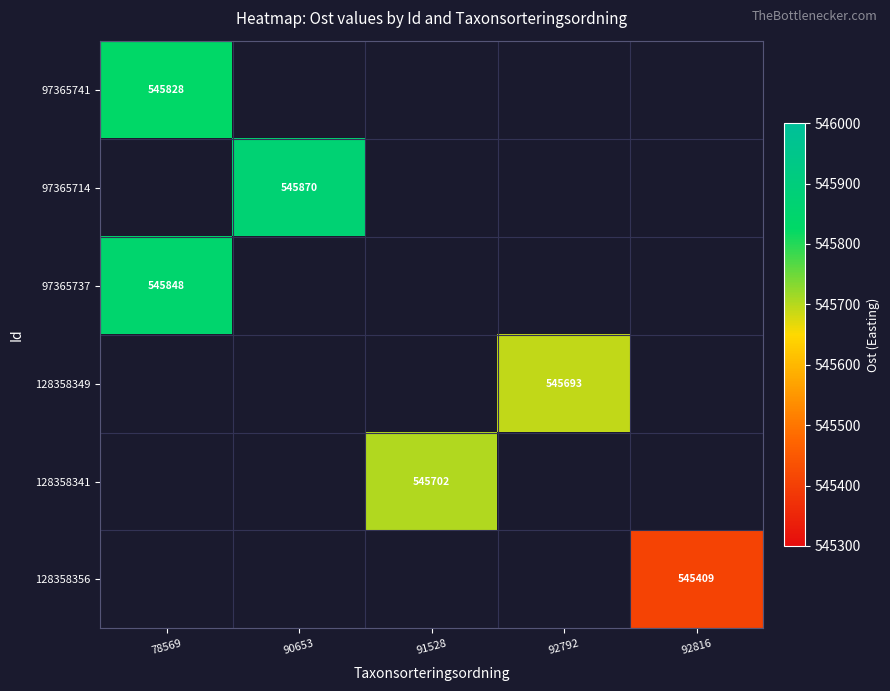

The 128358341 series shows 908459.8 at 91528. True or false?

False